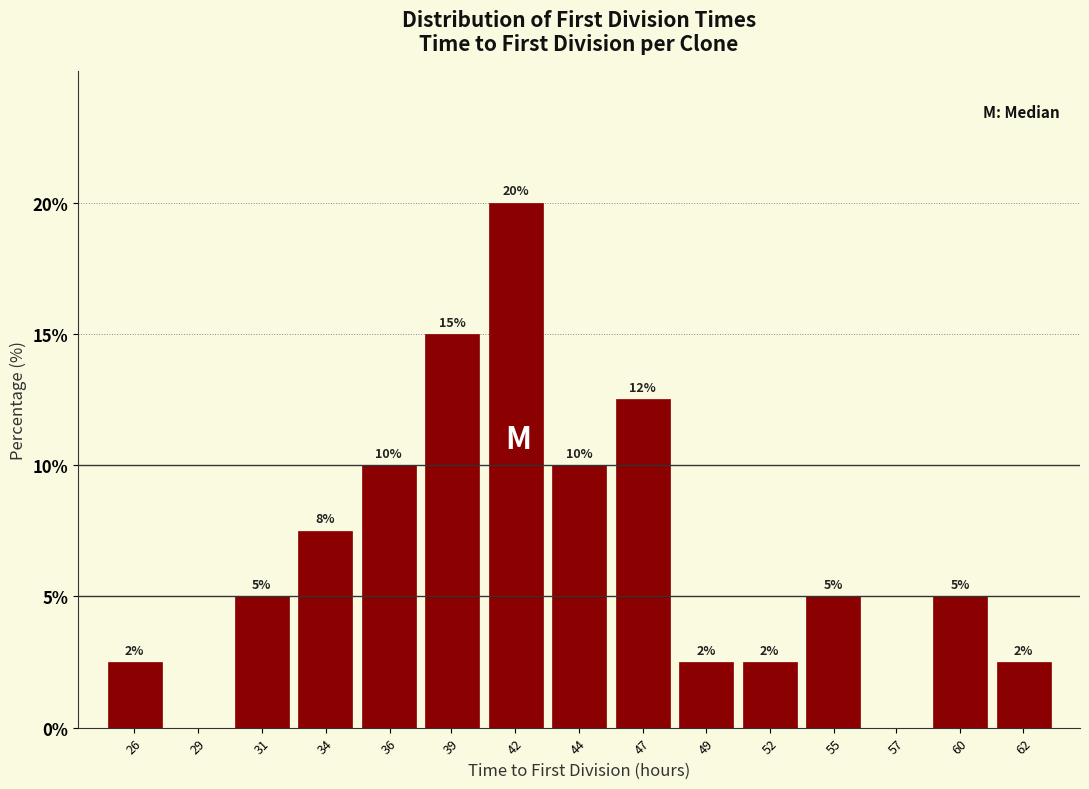

Approximately how many times larger is the value at 44 compared to 42?

0.5